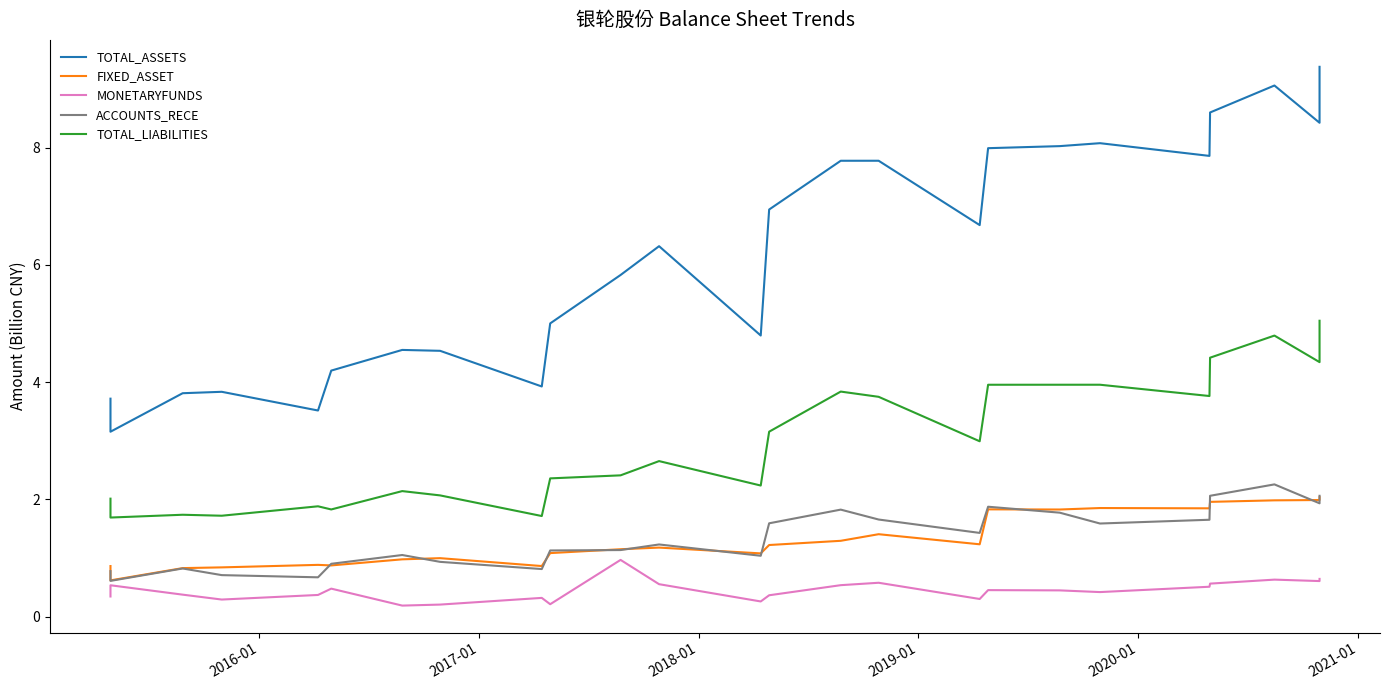

Reading right to left, what are all the values shown in this chart?

TOTAL_ASSETS: 9.4	8.4	9.1	8.6	7.9	8.1	8.0	8.0	6.7	7.8	7.8	6.9	4.8	6.3	5.8	5.0	3.9	4.5	4.5	4.2	3.5	3.8	3.8	3.2	3.7
FIXED_ASSET: 2.0	2.0	2.0	2.0	1.8	1.9	1.8	1.8	1.2	1.4	1.3	1.2	1.1	1.2	1.1	1.1	0.9	1.0	1.0	0.9	0.9	0.8	0.8	0.6	0.9
MONETARYFUNDS: 0.6	0.6	0.6	0.6	0.5	0.4	0.4	0.5	0.3	0.6	0.5	0.4	0.3	0.6	1.0	0.2	0.3	0.2	0.2	0.5	0.4	0.3	0.4	0.5	0.3
ACCOUNTS_RECE: 2.1	1.9	2.3	2.1	1.7	1.6	1.8	1.9	1.4	1.7	1.8	1.6	1.0	1.2	1.1	1.1	0.8	0.9	1.0	0.9	0.7	0.7	0.8	0.6	0.8
TOTAL_LIABILITIES: 5.0	4.3	4.8	4.4	3.8	4.0	4.0	4.0	3.0	3.7	3.8	3.2	2.2	2.7	2.4	2.4	1.7	2.1	2.1	1.8	1.9	1.7	1.7	1.7	2.0